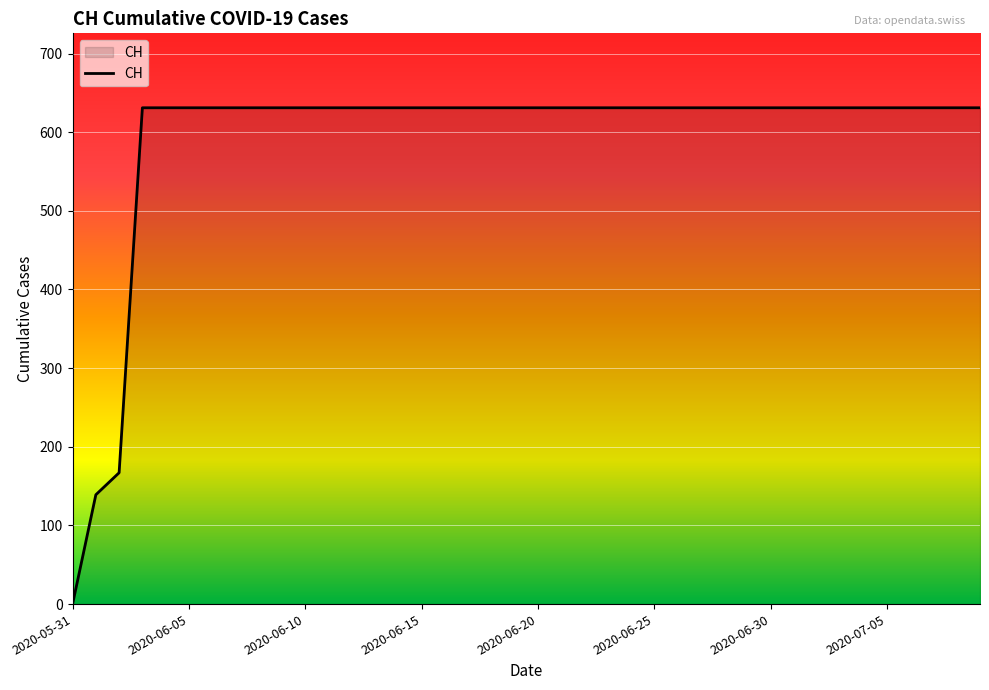

What is the difference between the maximum and minimum values?

631